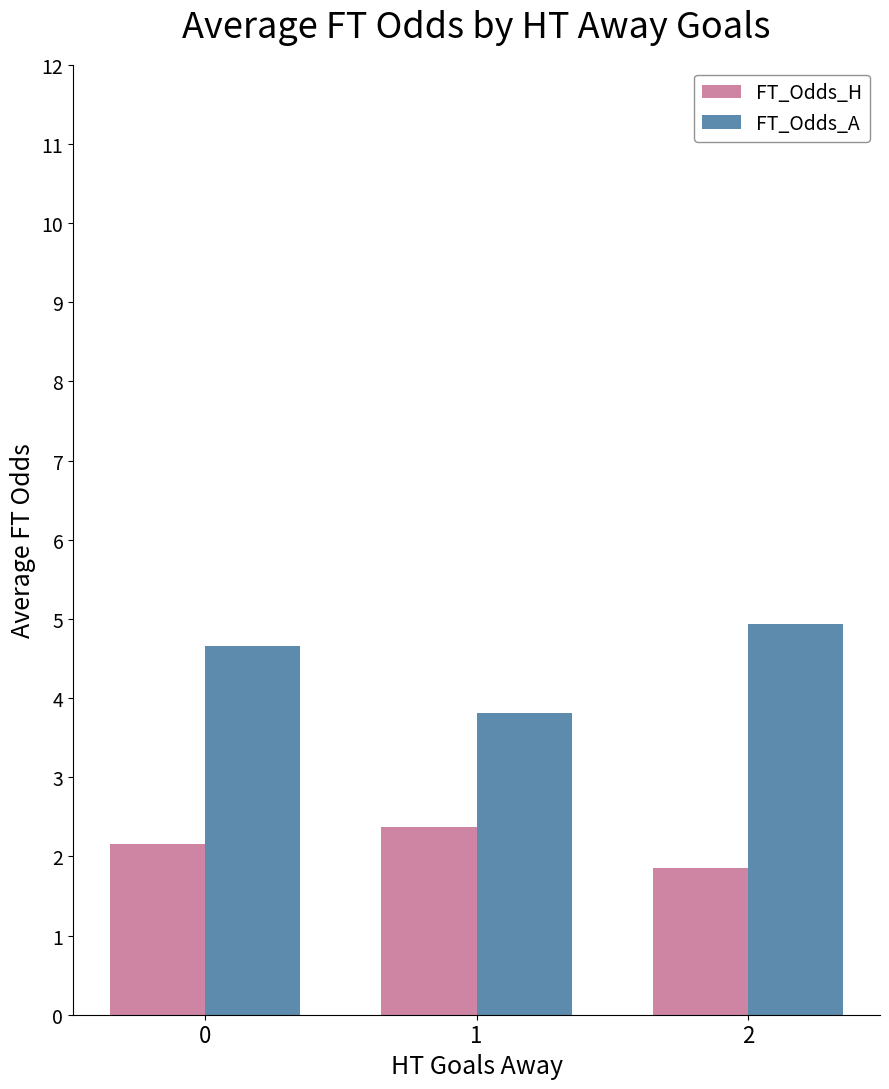

How many values in the FT_Odds_A series exceed 4?

2